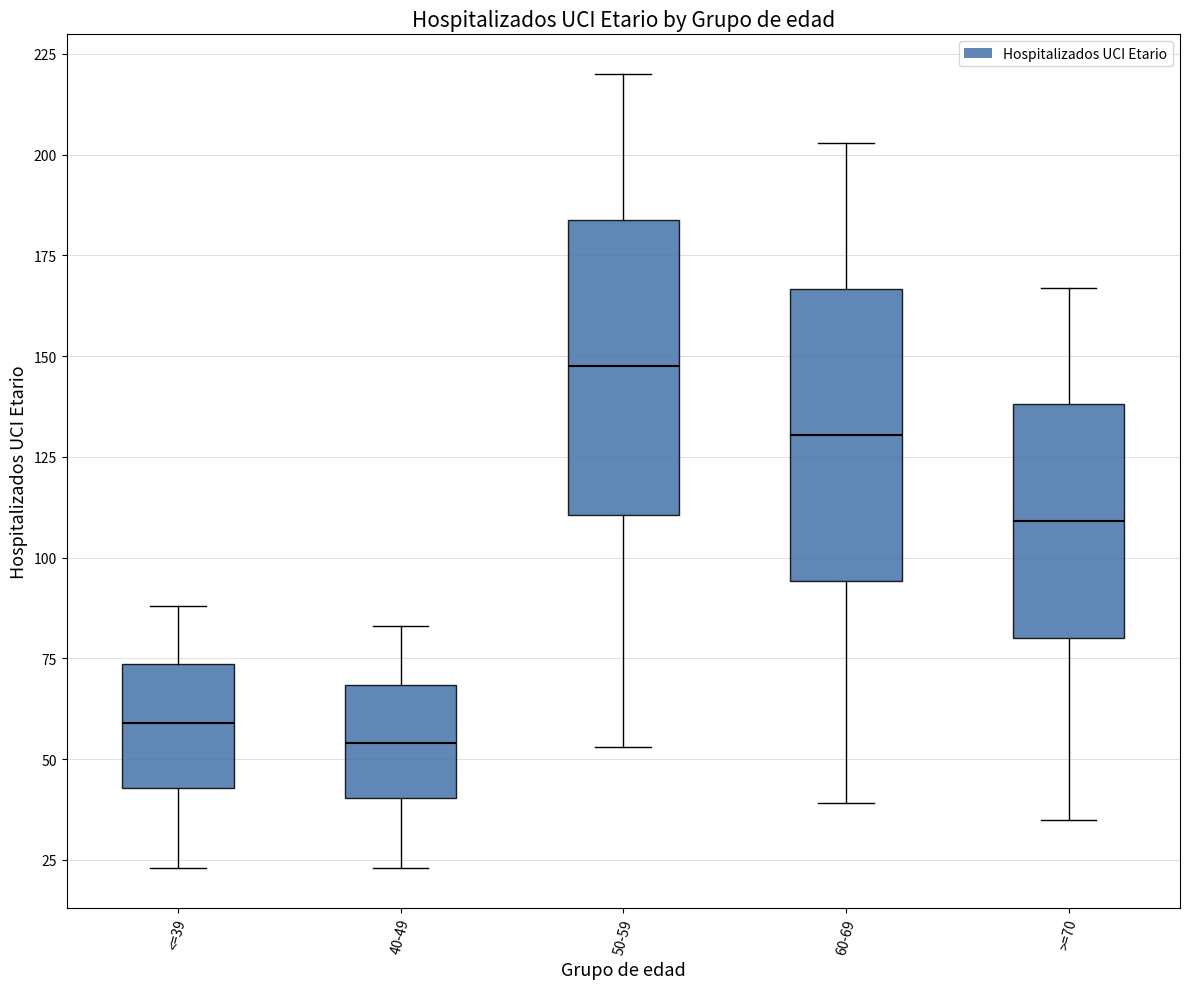

Which box has the lowest median line?

40-49